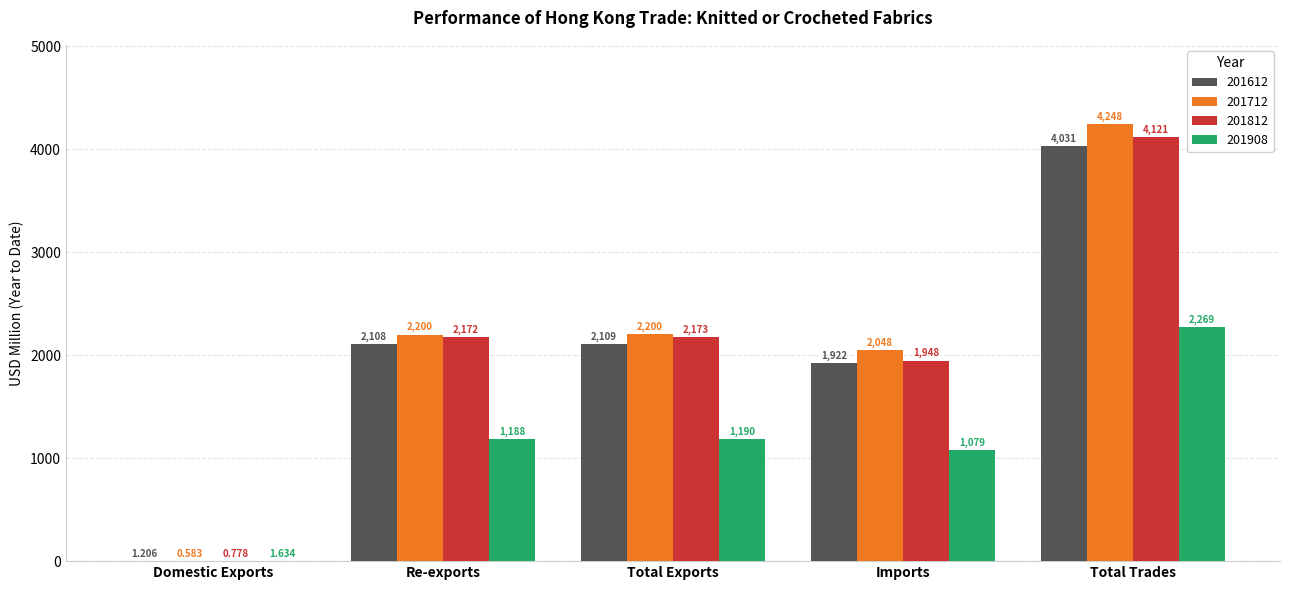

Where does the 201908 series first go above 1188?

Re-exports